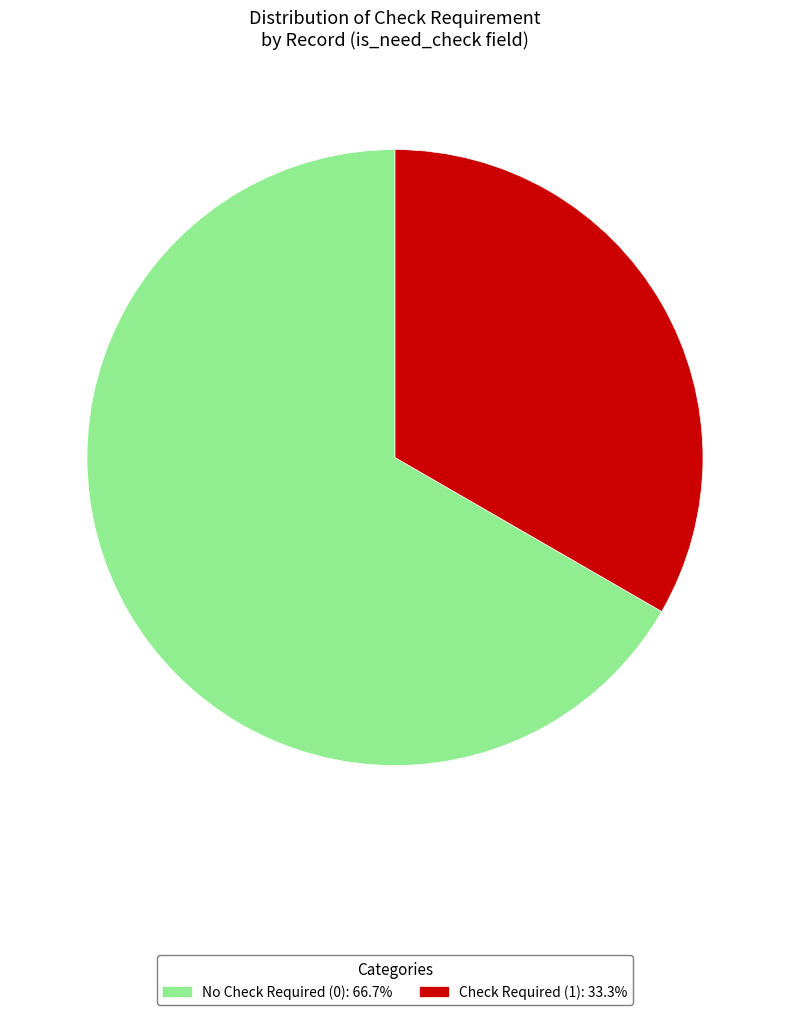

Is there a majority slice in this chart?

Yes